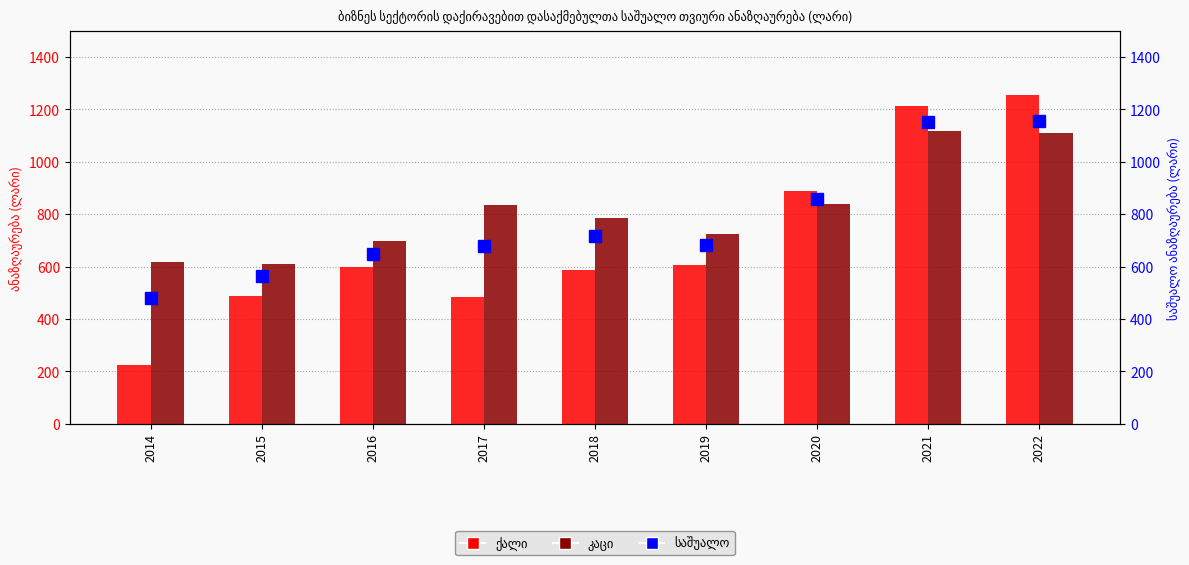

Reading right to left, what are all the values shown in this chart?

ქალი: 2022=1253.7	2021=1213.6	2020=890.1	2019=606.3	2018=586.9	2017=485.0	2016=599.3	2015=488.2	2014=222.5
კაცი: 2022=1109.5	2021=1116.7	2020=837.9	2019=722.3	2018=785.8	2017=835.8	2016=696.5	2015=611.3	2014=616.4
საშუალო: 2022=1157.2	2021=1153.3	2020=857.9	2019=681.1	2018=715.0	2017=677.3	2016=648.1	2015=564.6	2014=481.7